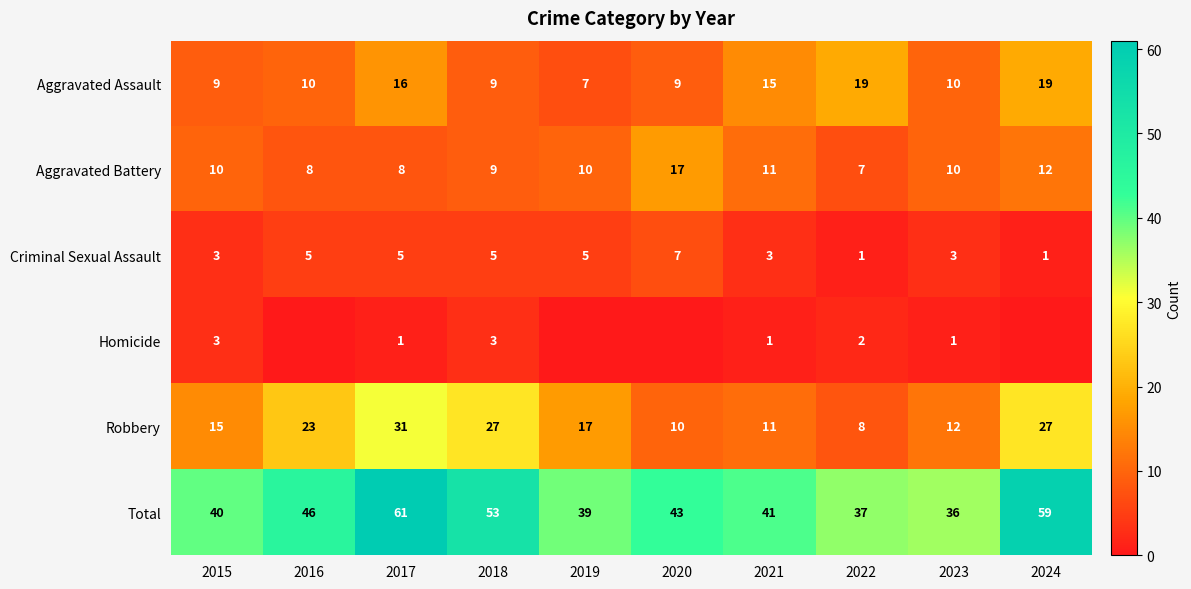

Is the value of Criminal Sexual Assault at 2017 greater than the value of Aggravated Assault at 2017?

No